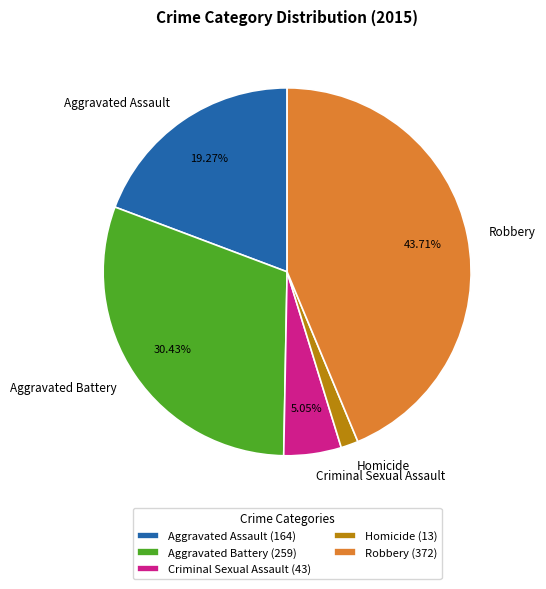

To the nearest percent, what is the difference between the largest and smallest slice percentages?

42%